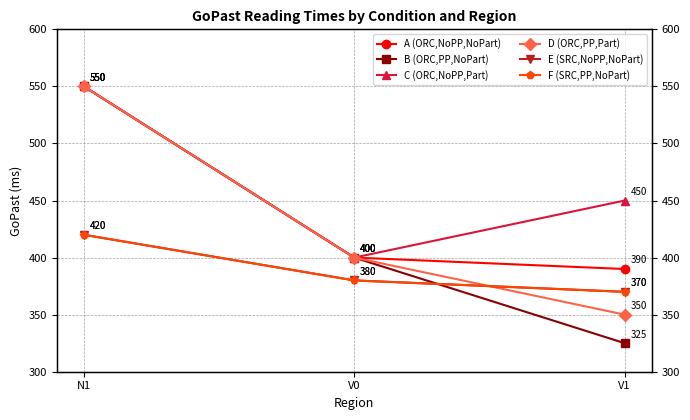

Where does the C (ORC,NoPP,Part) series first go above 450?

N1